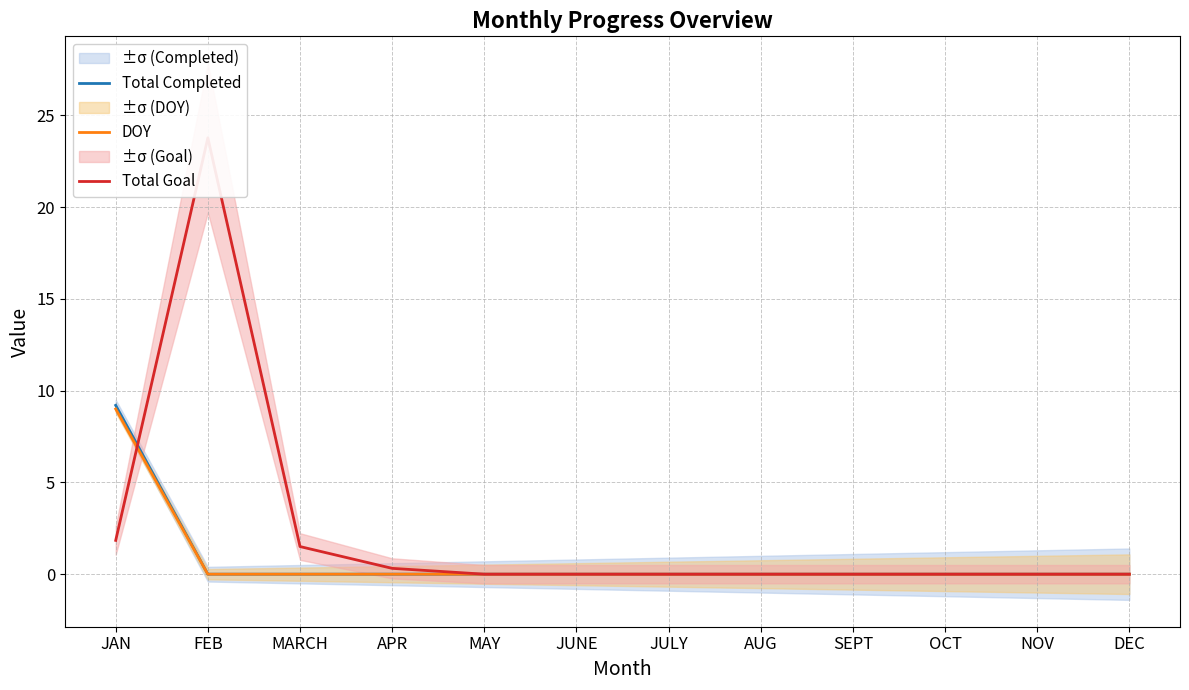

At how many categories does at least one series exceed 21?

1